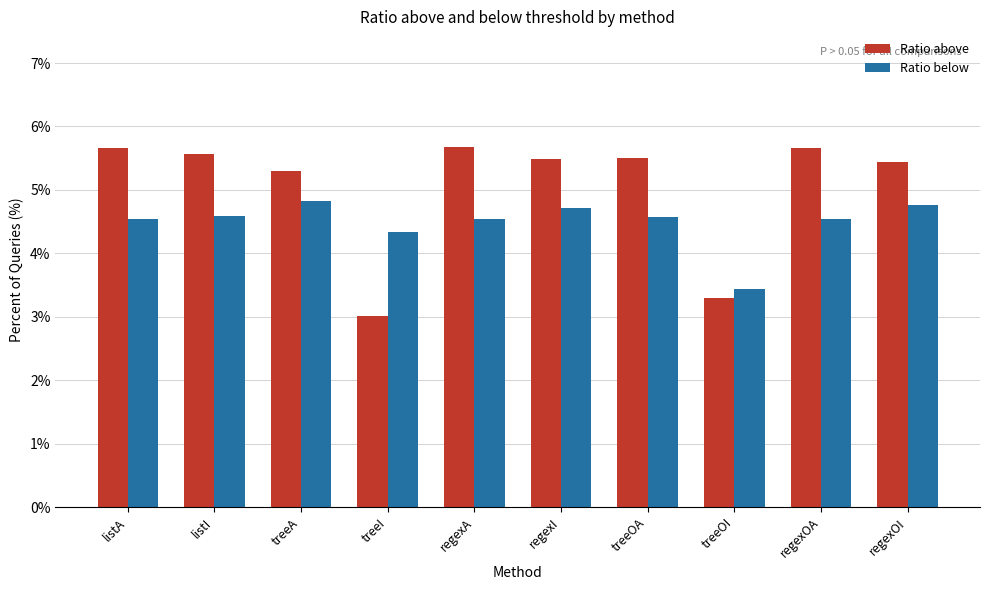

At which label does Ratio above reach its peak?

regexA